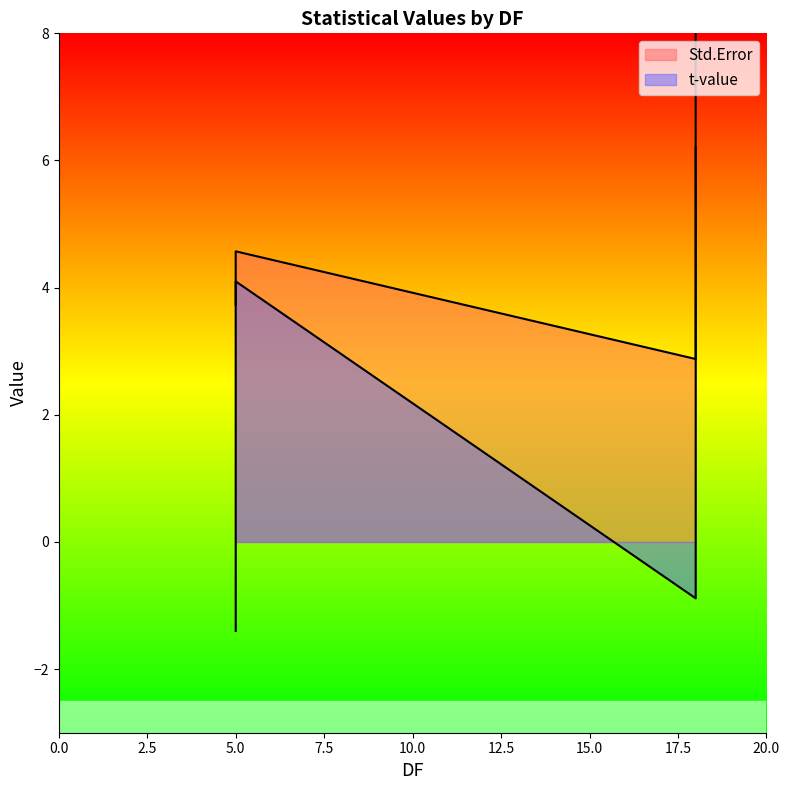

Reading right to left, transcribe all the data shown in this chart.

Std.Error: 5=4.1	5=4.3	5=4.6	5=3.7	18=6.4	18=7.0	18=8.6	18=5.0	18=3.7	18=4.1	18=5.0	18=2.9
t-value: 5=-0.1	5=4.1	5=-1.4	5=2.6	18=-0.4	18=0.1	18=0.5	18=4.0	18=-0.6	18=0.0	18=-0.9	18=6.2